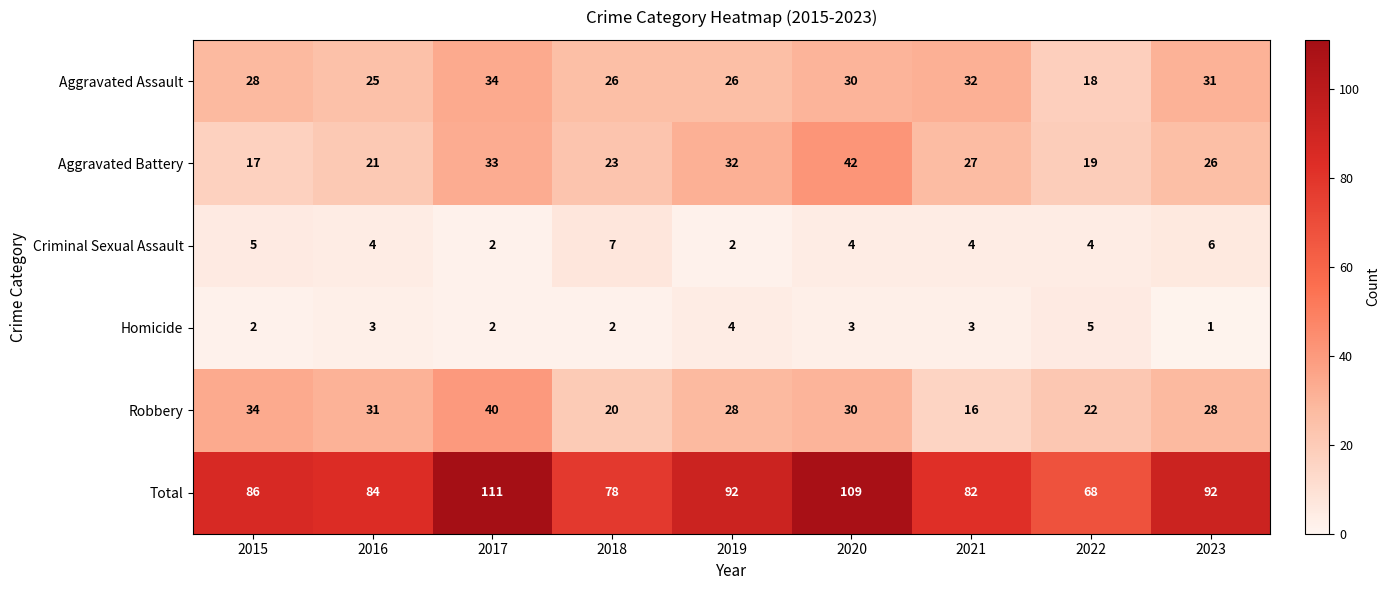

Which series changed the most between 2015 and 2019?

Aggravated Battery